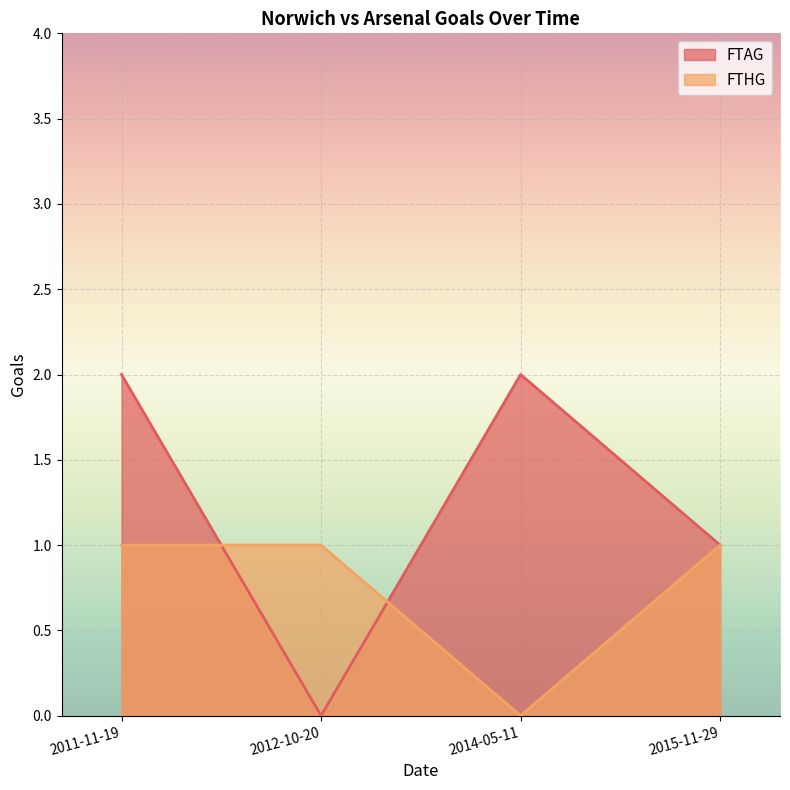

In FTHG, how many points are lower than both neighbors (excluding endpoints)?

1